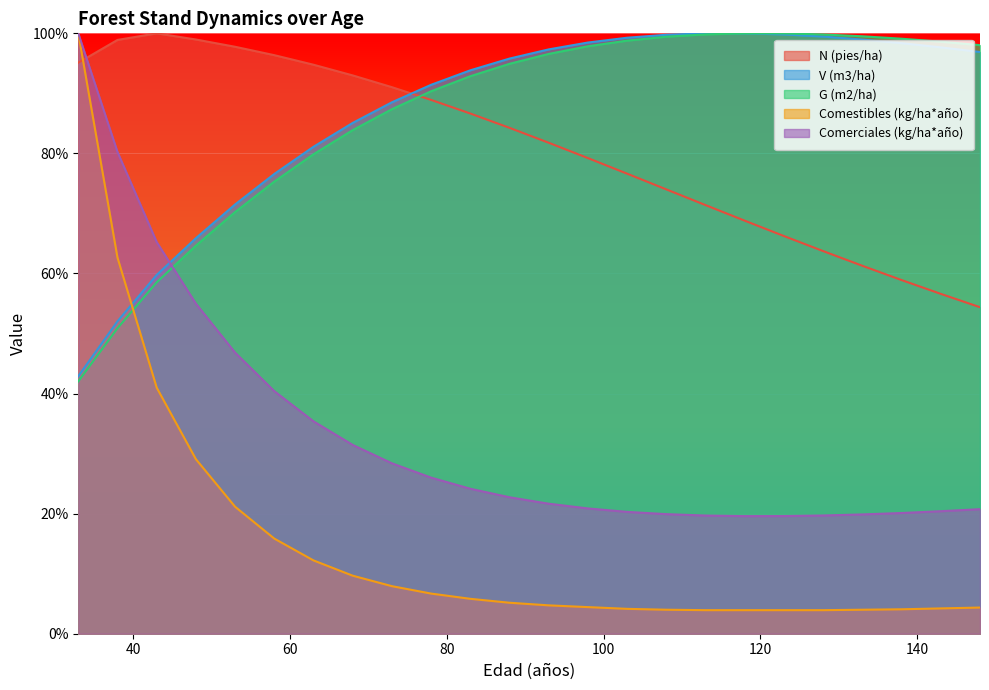

Reading right to left, transcribe all the data shown in this chart.

N (pies/ha): 148=54.4	143=56.6	138=58.9	133=61.3	128=63.7	123=66.2	118=68.8	113=71.4	108=74.0	103=76.6	98=79.2	93=81.8	88=84.3	83=86.6	78=88.9	73=91.0	68=93.0	63=94.8	58=96.4	53=97.8	48=99.0	43=100.0	38=98.9	33=95.1
V (m3/ha): 148=96.9	143=97.7	138=98.4	133=99.0	128=99.5	123=99.8	118=100.0	113=100.0	108=99.8	103=99.3	98=98.5	93=97.3	88=95.8	83=93.8	78=91.4	73=88.5	68=85.1	63=81.1	58=76.6	53=71.5	48=65.9	43=59.8	38=52.0	33=42.9
G (m2/ha): 148=98.0	143=98.6	138=99.1	133=99.5	128=99.8	123=100.0	118=100.0	113=99.8	108=99.4	103=98.8	98=97.8	93=96.6	88=94.9	83=92.9	78=90.4	73=87.4	68=83.9	63=79.9	58=75.3	53=70.2	48=64.6	43=58.5	38=50.9	33=42.0
Comestibles (kg/ha*año): 148=4.4	143=4.2	138=4.1	133=4.0	128=3.9	123=3.9	118=3.9	113=3.9	108=4.0	103=4.1	98=4.4	93=4.7	88=5.2	83=5.8	78=6.7	73=7.9	68=9.7	63=12.2	58=15.8	53=21.1	48=29.1	43=41.0	38=62.6	33=100.0
Comerciales (kg/ha*año): 148=20.7	143=20.4	138=20.1	133=19.9	128=19.7	123=19.6	118=19.6	113=19.7	108=19.9	103=20.3	98=20.9	93=21.7	88=22.7	83=24.1	78=26.0	73=28.4	68=31.4	63=35.4	58=40.4	53=46.8	48=55.0	43=65.2	38=80.2	33=100.0